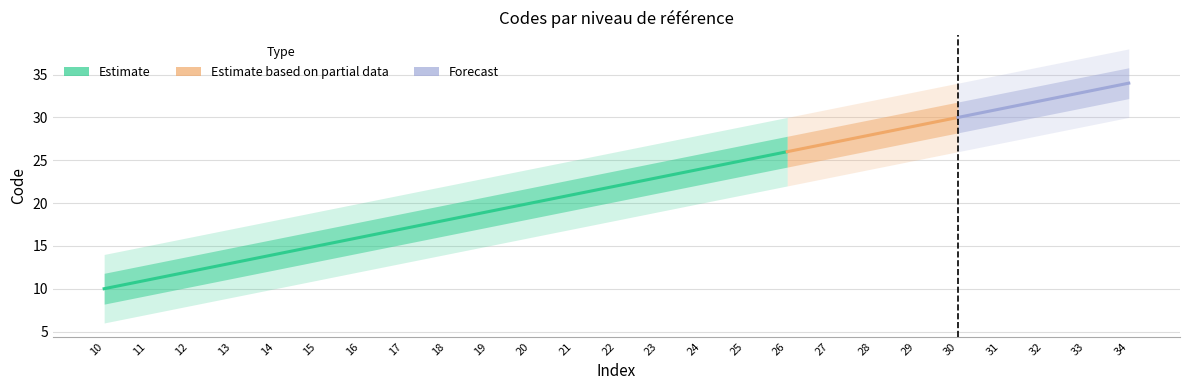

List the labels in order of value, largest first.

34, 33, 32, 31, 30, 29, 28, 27, 26, 25, 24, 23, 22, 21, 20, 19, 18, 17, 16, 15, 14, 13, 12, 11, 10